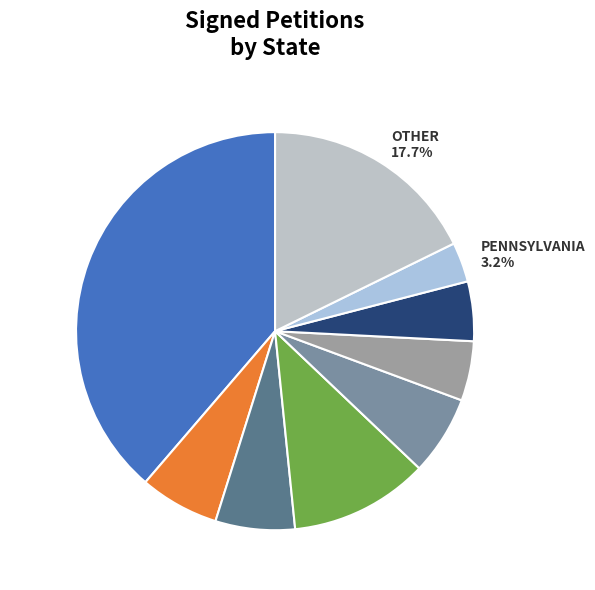

To the nearest percent, what is the average slice percentage?

11%